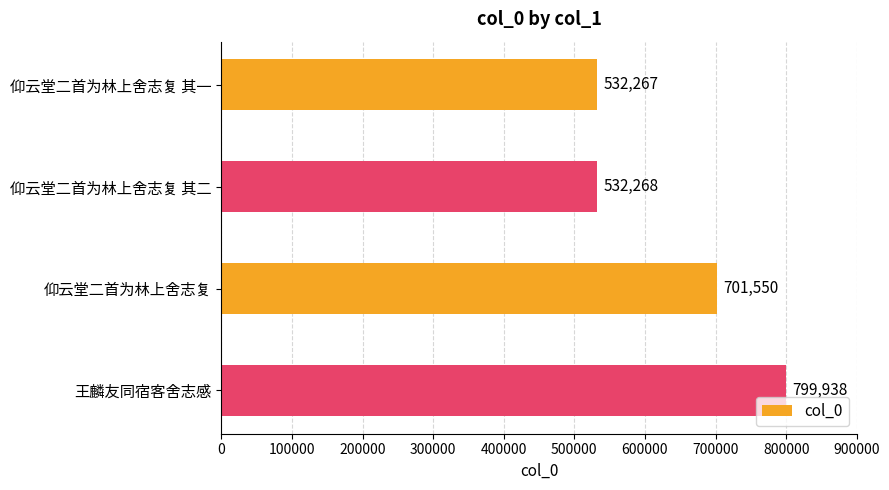

What is the change in value from 仰云堂二首为林上舍志复 其一 to 仰云堂二首为林上舍志复?

+169283